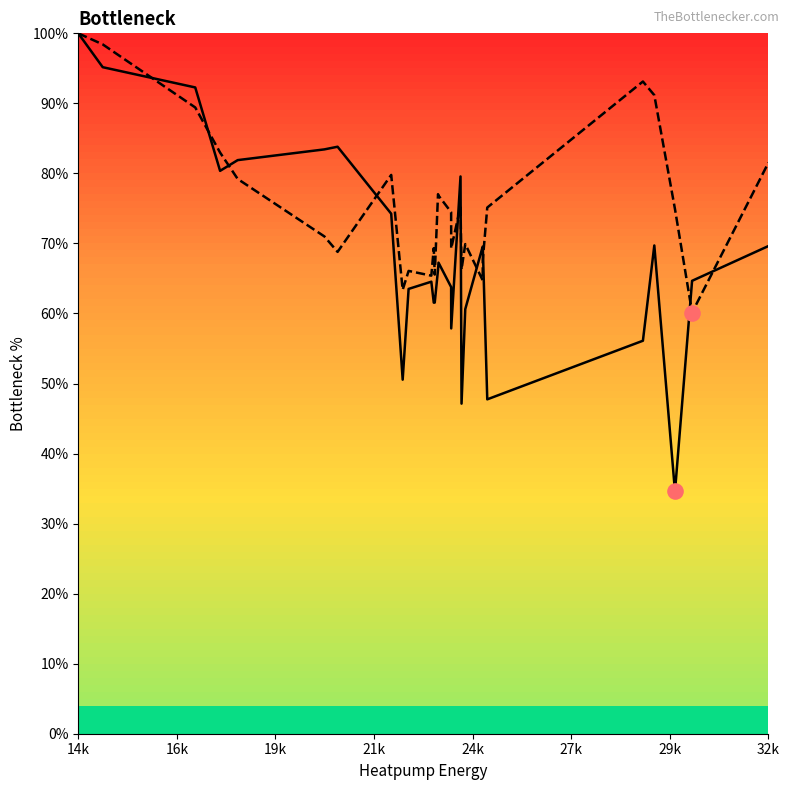

Which series contains the highest Y value?

Unmet_HotTank